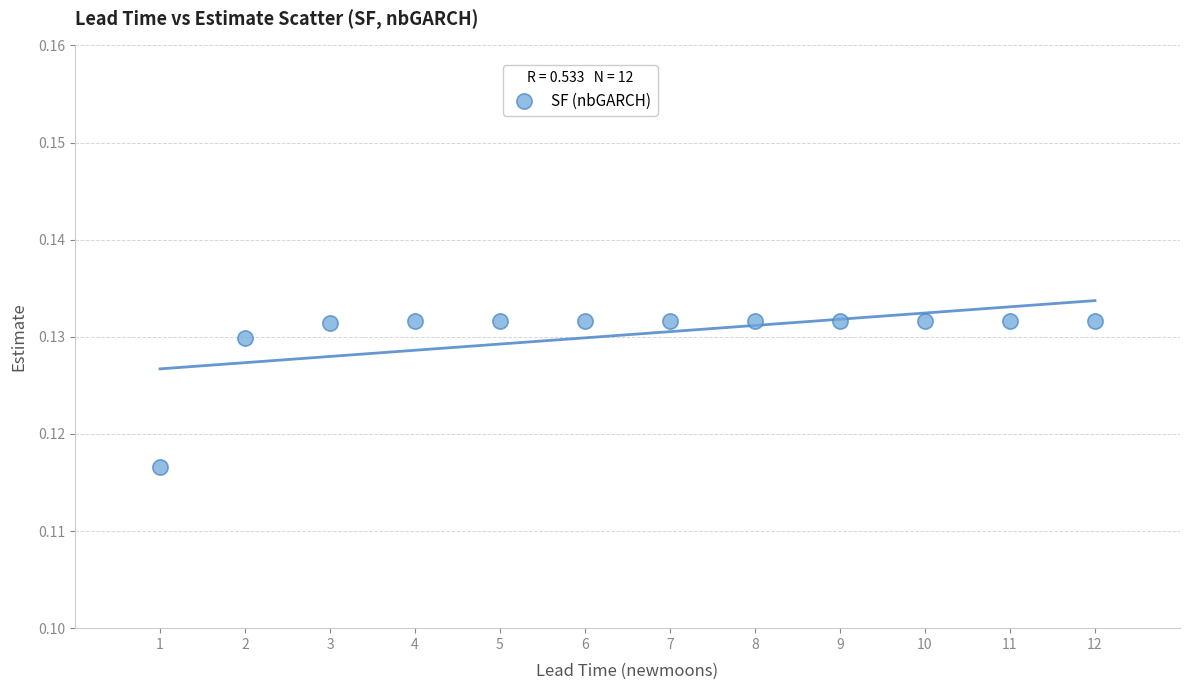

What is the average X value?

6.5